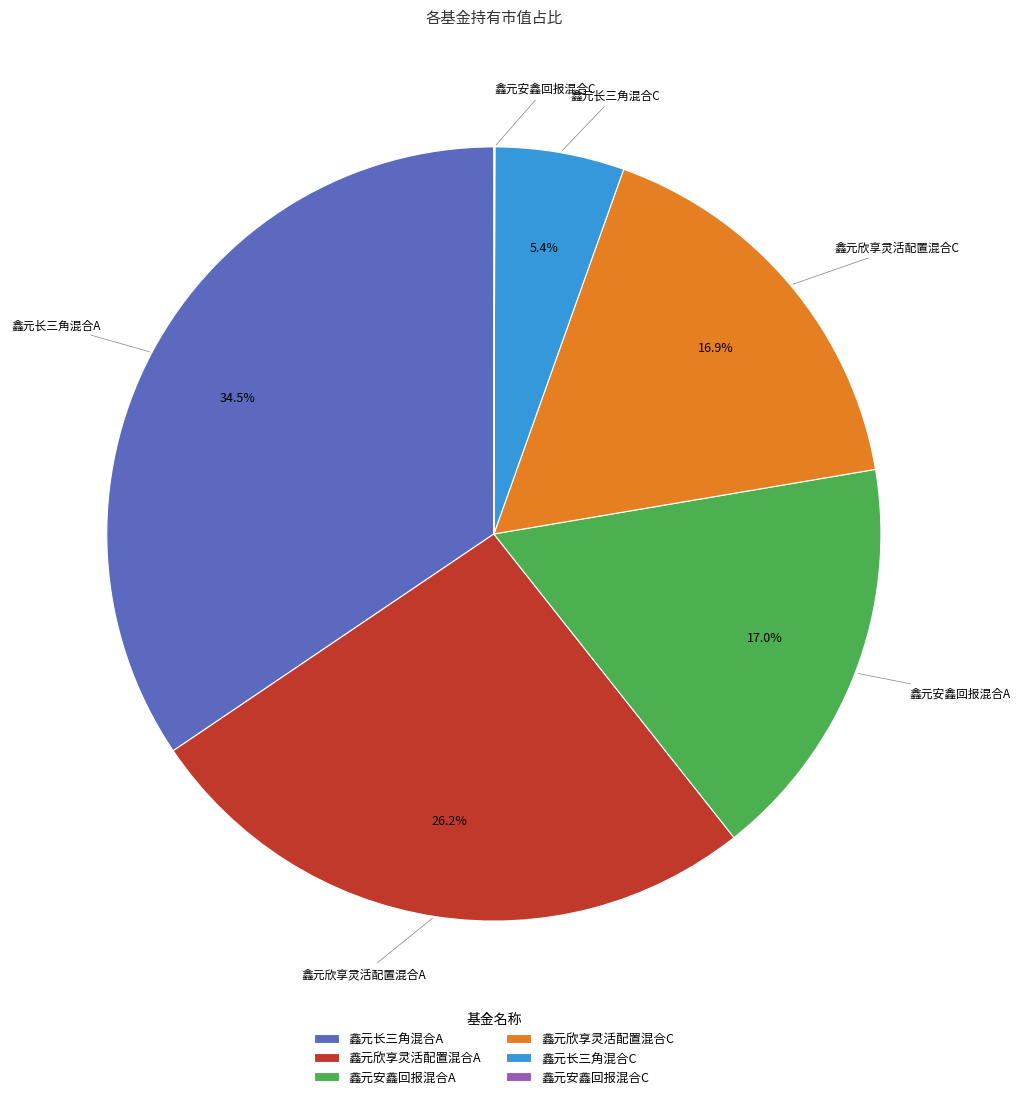

What is the total percentage of 鑫元安鑫回报混合A and 鑫元欣享灵活配置混合A?

43.2%